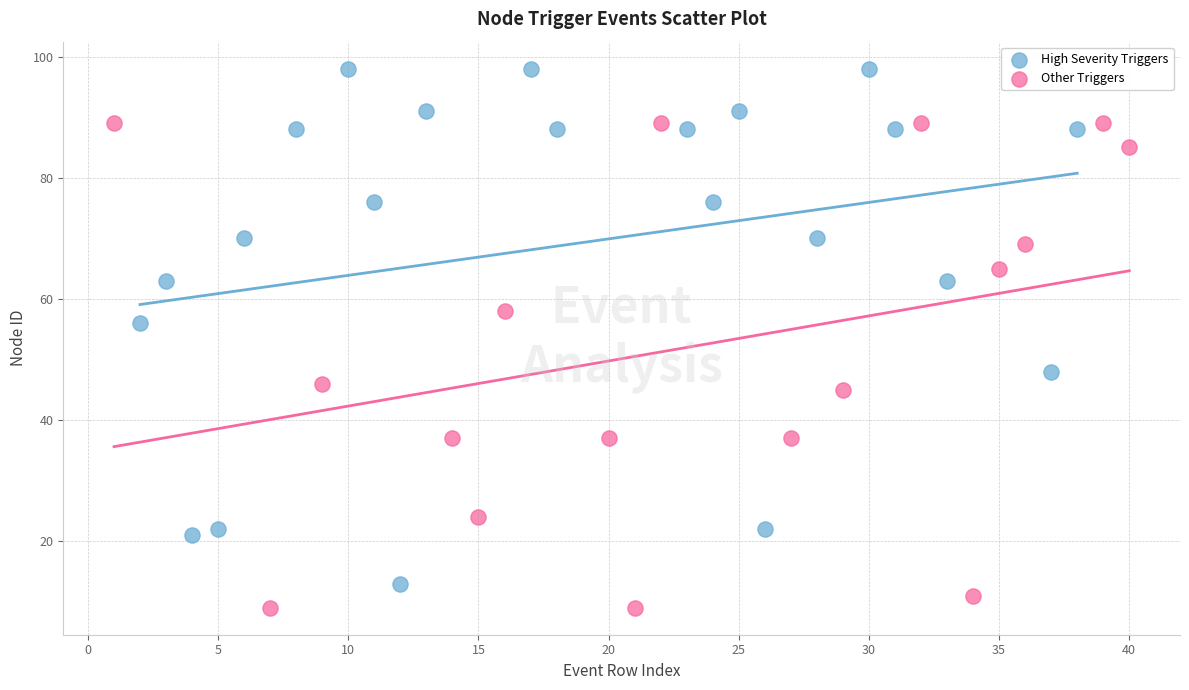

Which series has the largest Y range (max minus min)?

High Severity Triggers